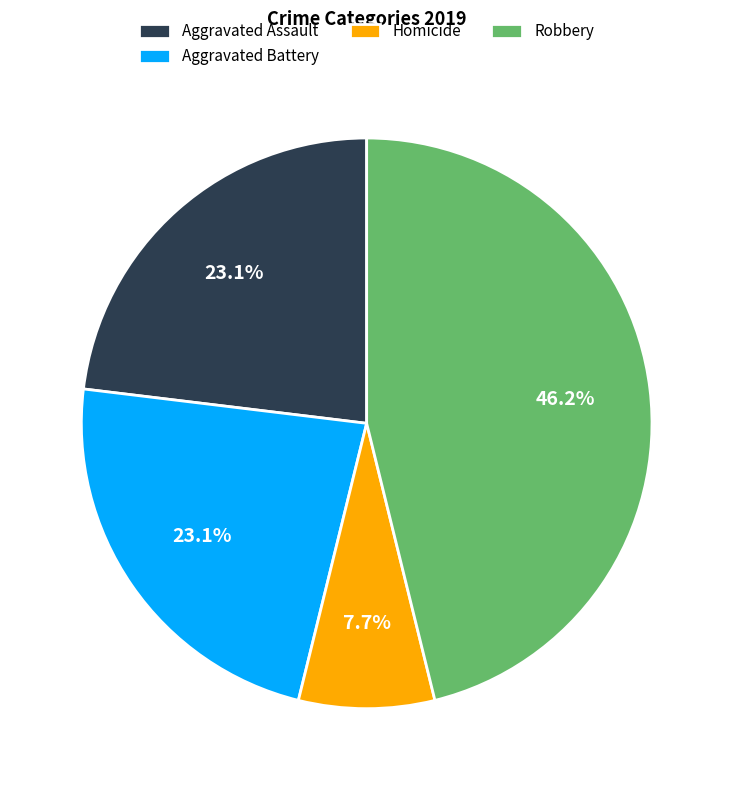

Does any single category account for the majority?

No